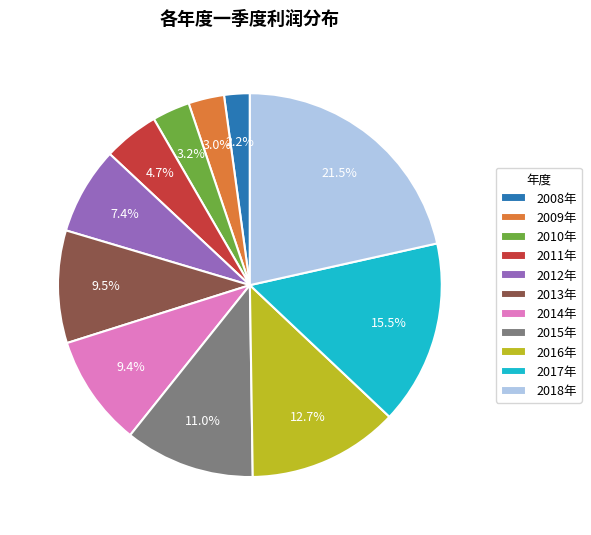

What percentage is the 2014年 slice, to the nearest percent?

9%